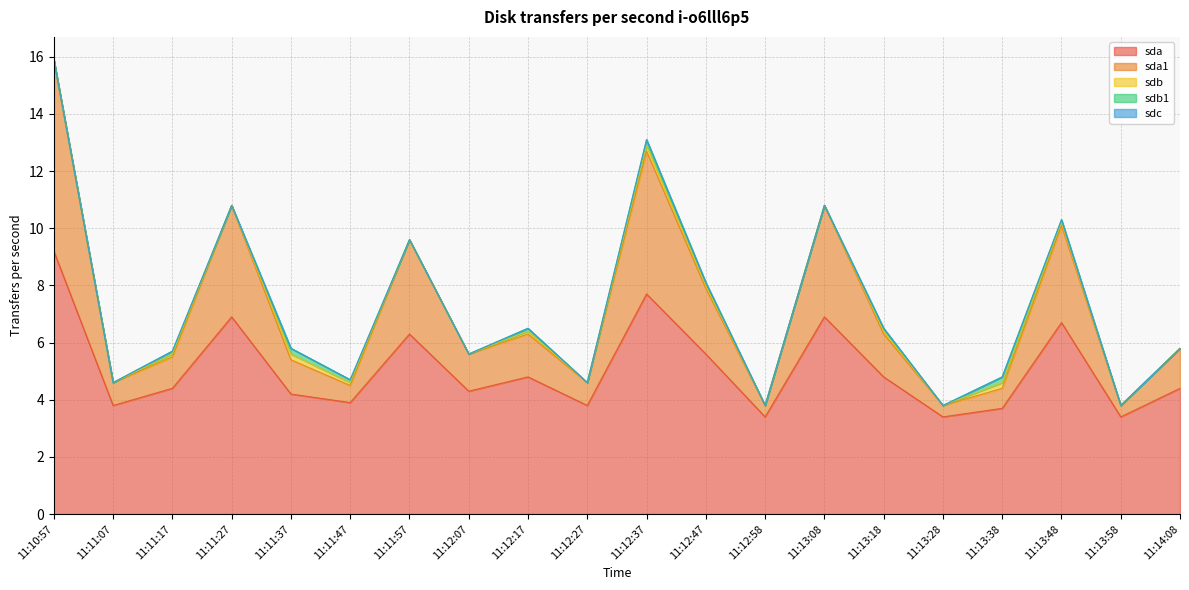

What is the total value across all series at 11:12:47?

8.1